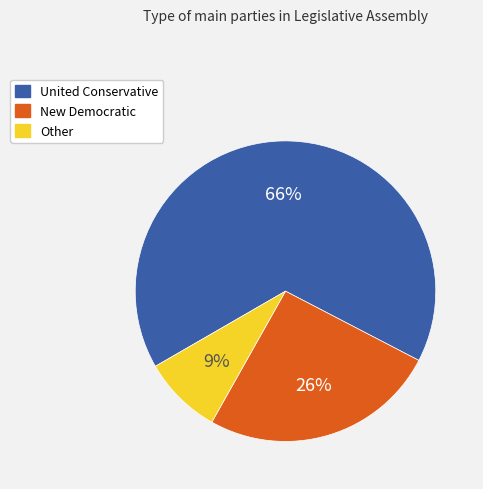

What is the majority slice?

United Conservative